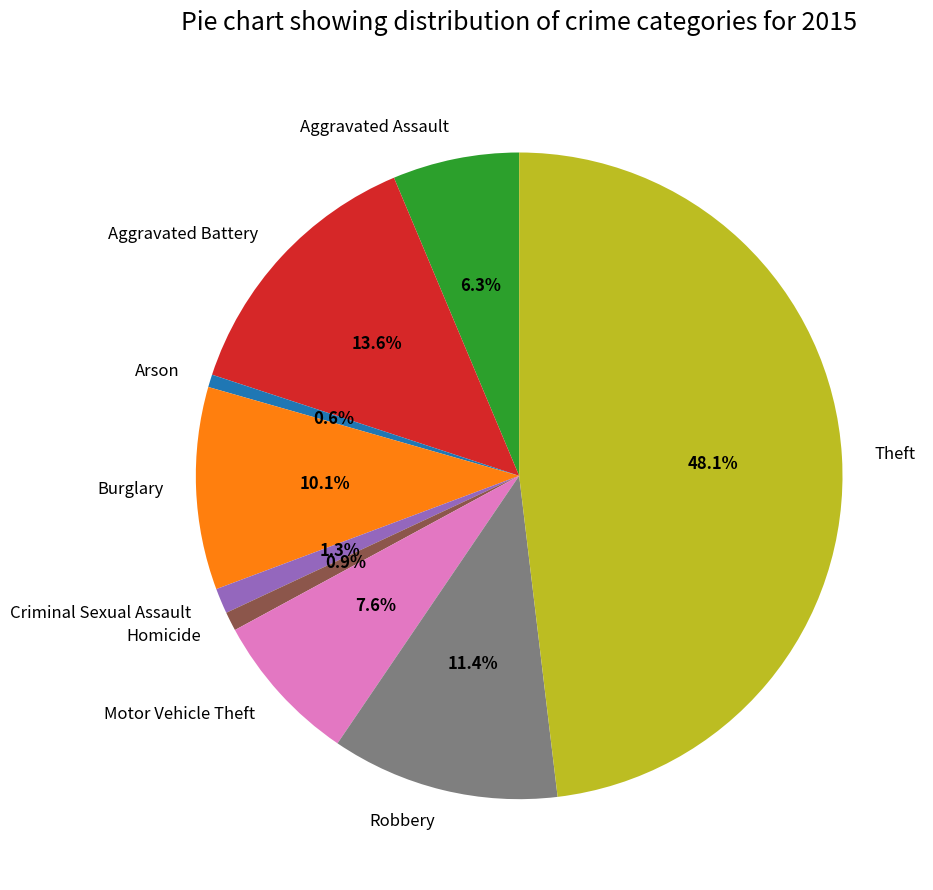

Count the number of slices in the pie.

9